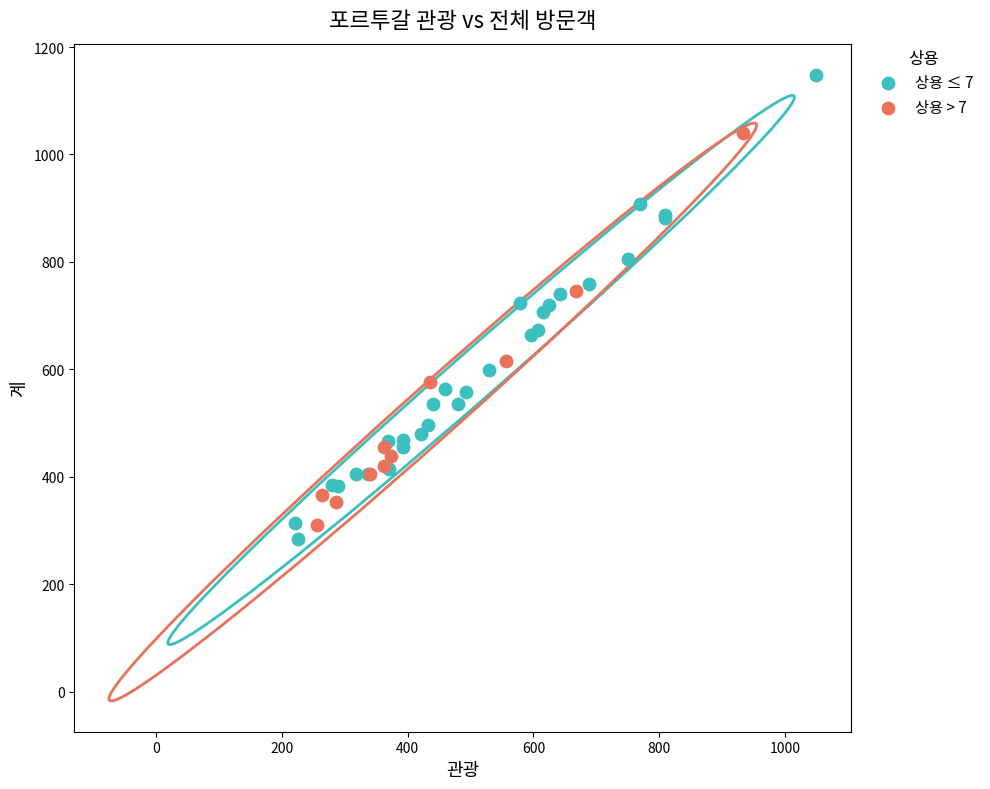

Which series has the largest Y range (max minus min)?

상용 ≤ 7